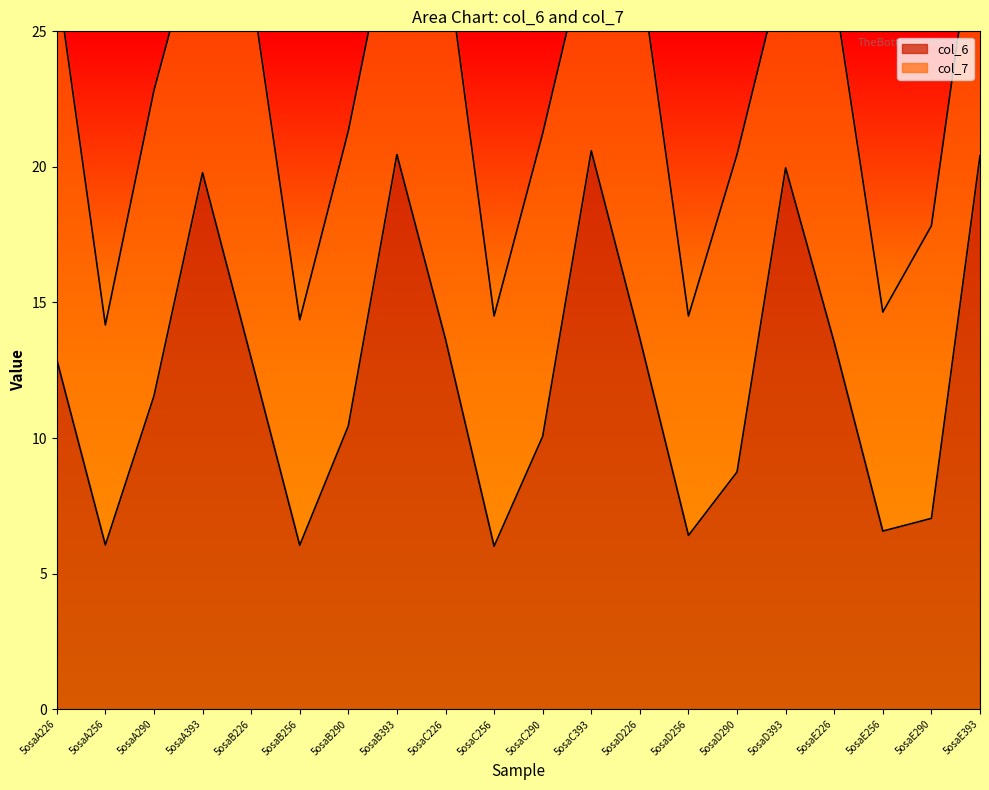

At which category does the chart reach its peak across all series?

5osaC393